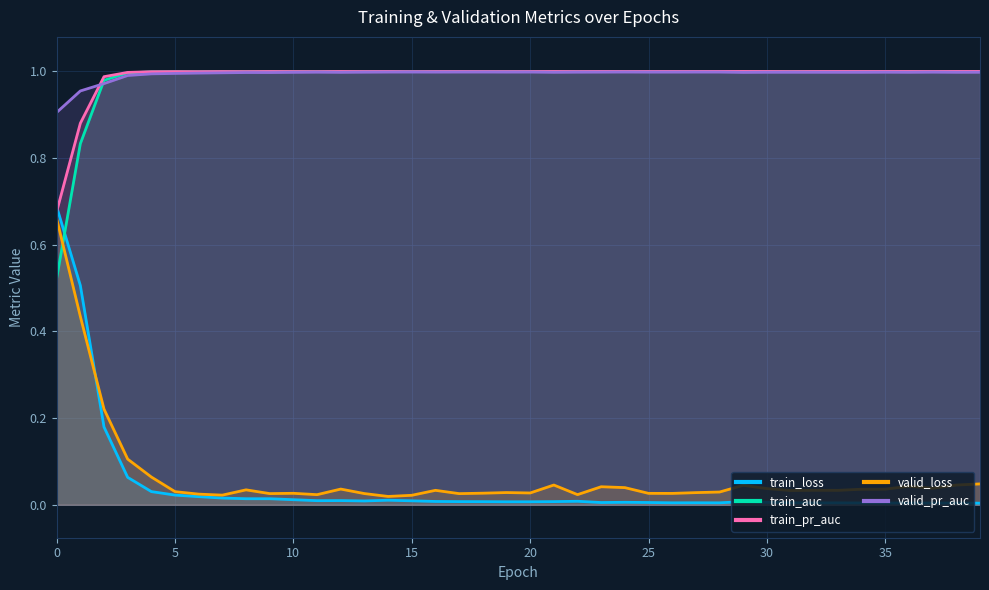

Between which two adjacent categories do valid_loss and train_loss first intersect?

1 and 2